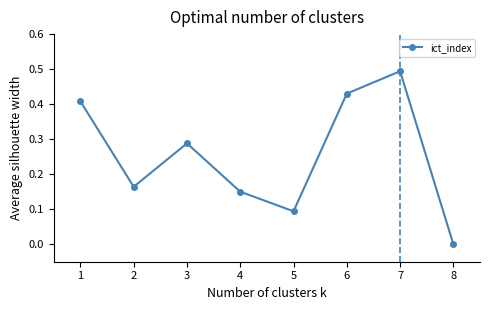

Between 6 and 1, which is larger?

6